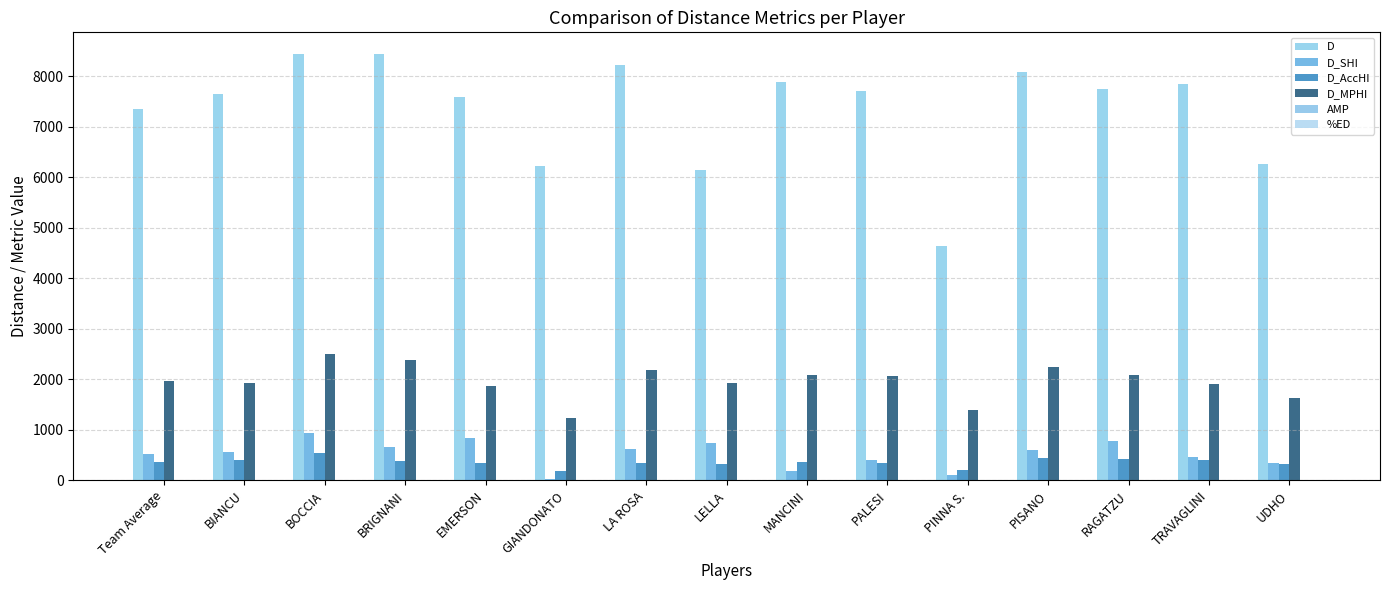

Are the bars horizontal?

No